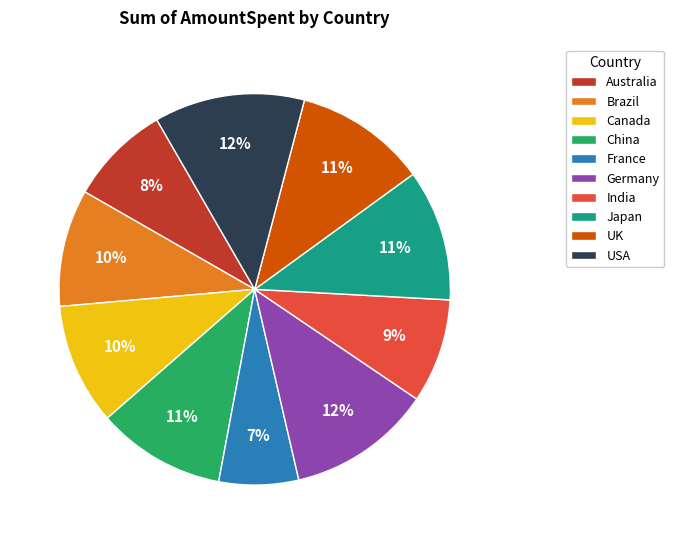

Is Brazil the majority of the pie?

No